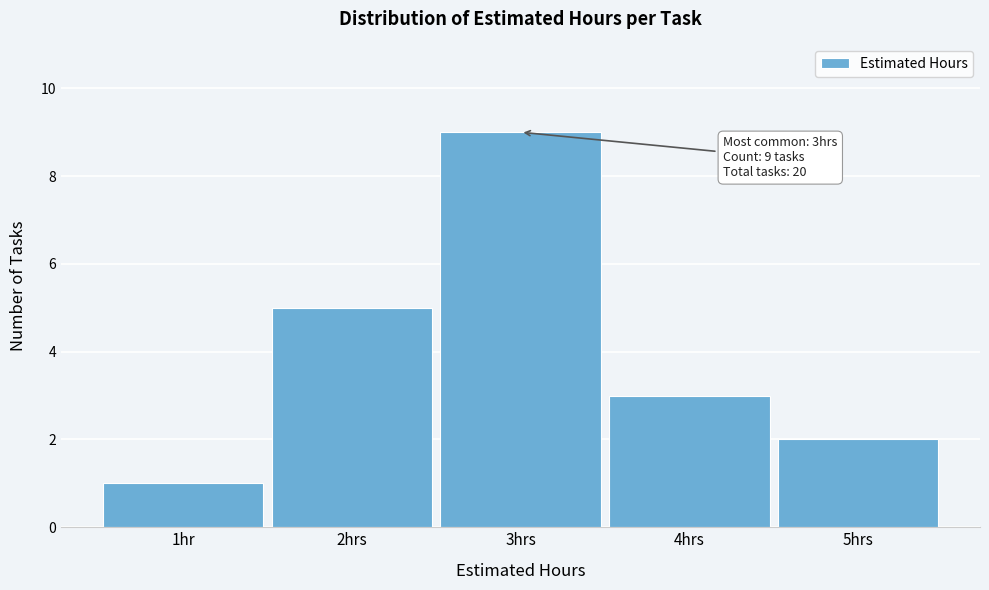

Reading left to right, list all the values displayed in this chart.

1hr=1	2hrs=5	3hrs=9	4hrs=3	5hrs=2